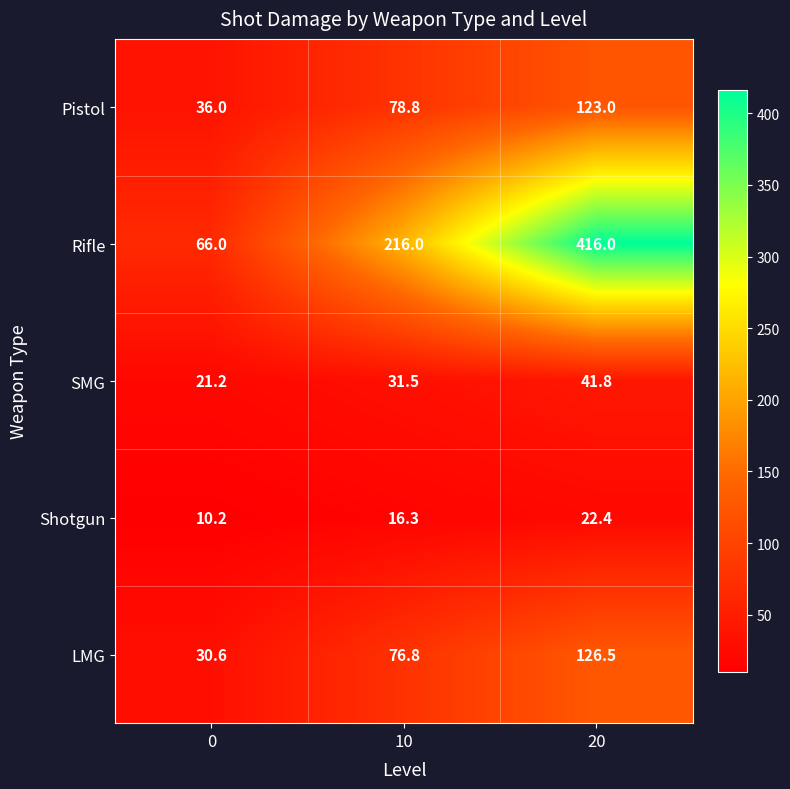

What is the total value across all series at 10?

419.4